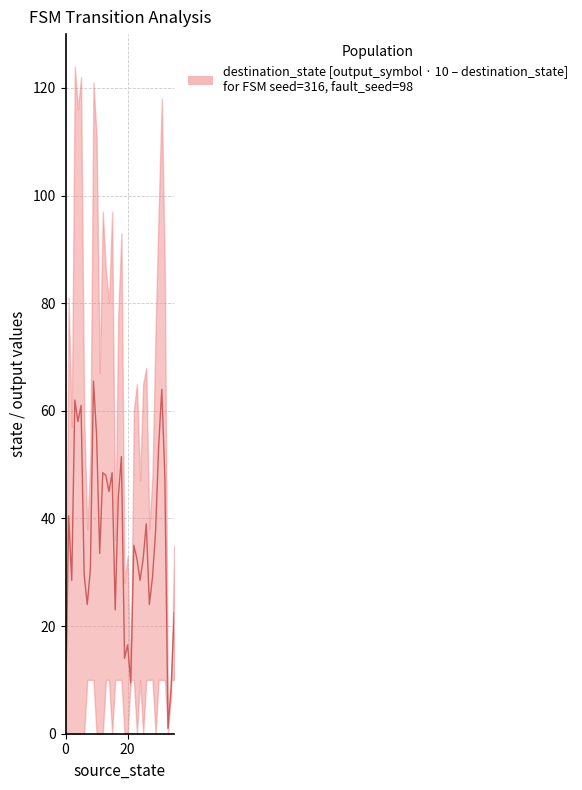

True or false: output_symbol and destination_state intersect in this chart.

False